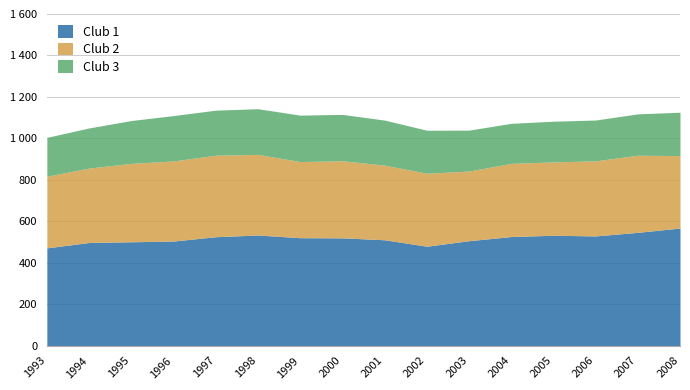

True or false: Club 2 has a value of 238.0 at 1996.

False